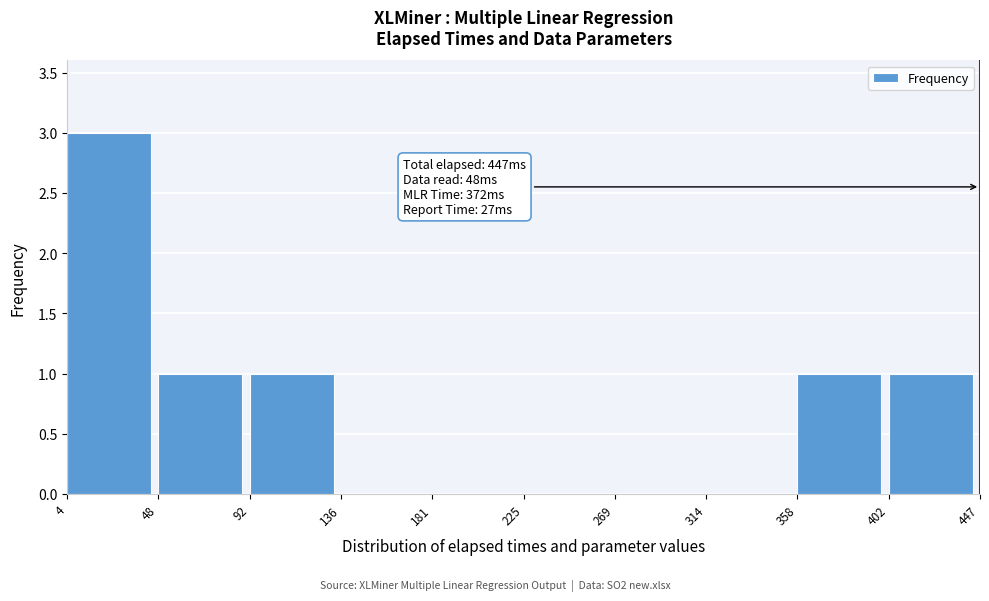

Over which range of the x-axis is the bar tallest?

4 to 48